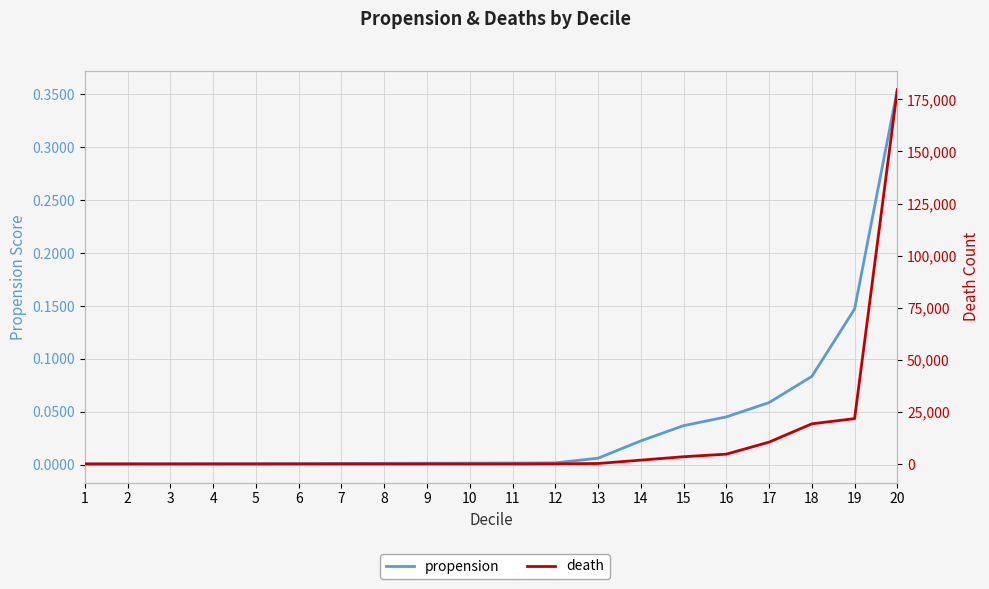

Is it true that death equals 1.0 at 10?

False